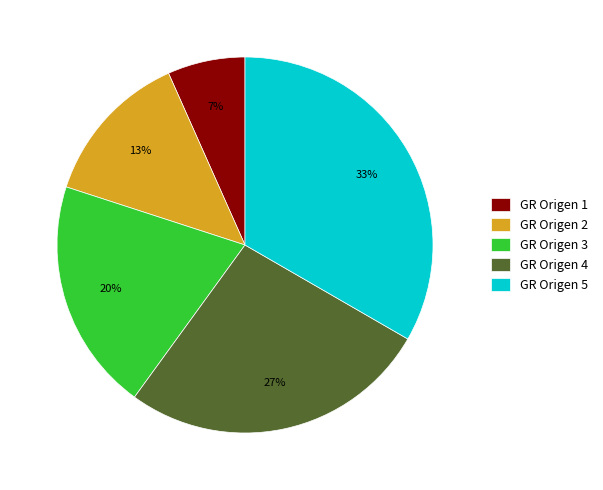

Is the sum of GR Origen 3 and GR Origen 4 greater than half?

No